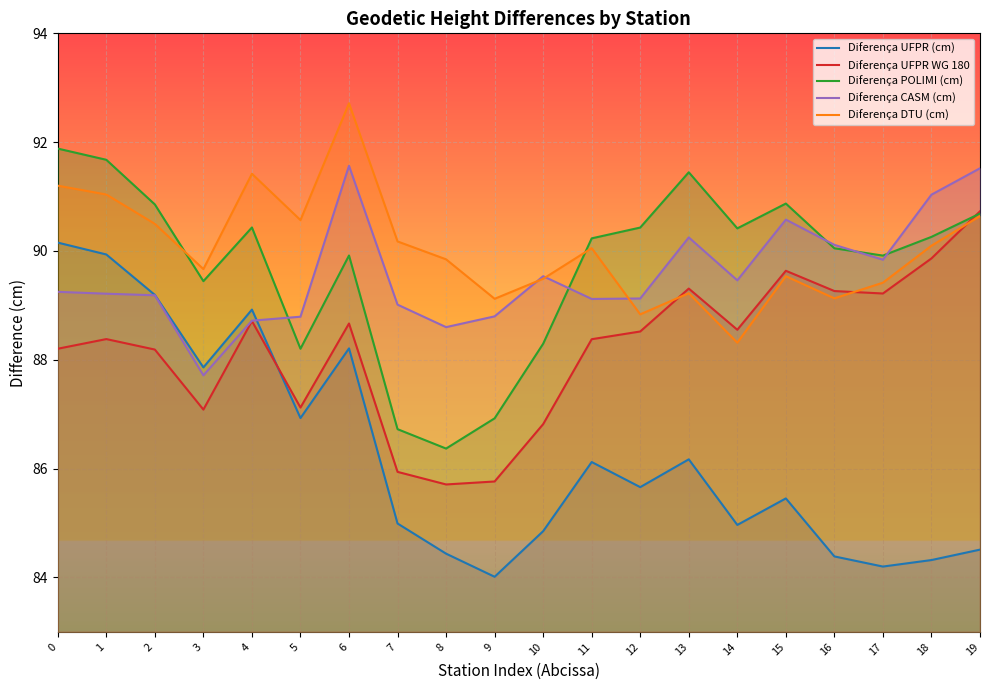

What is the value of the Diferença POLIMI (cm) point at the 7th from the left?

89.9